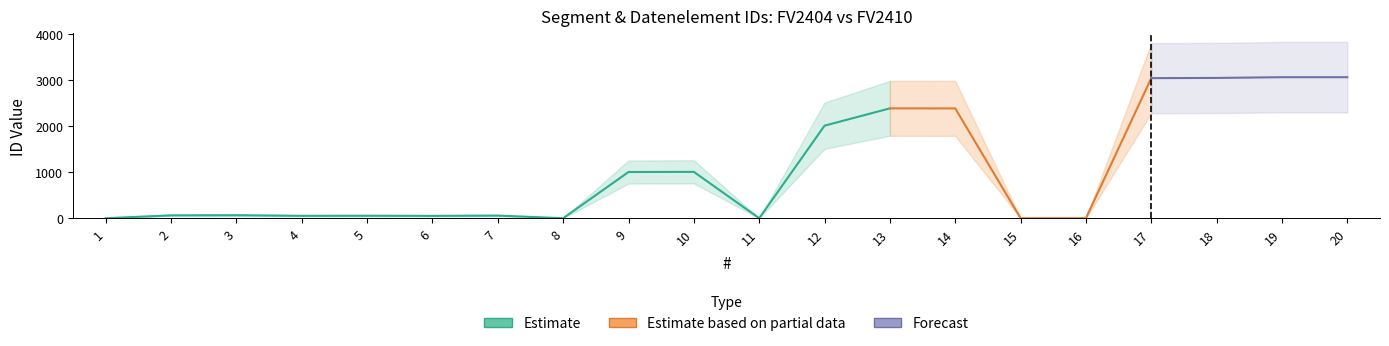

At which category is the sum across all series the highest?

19